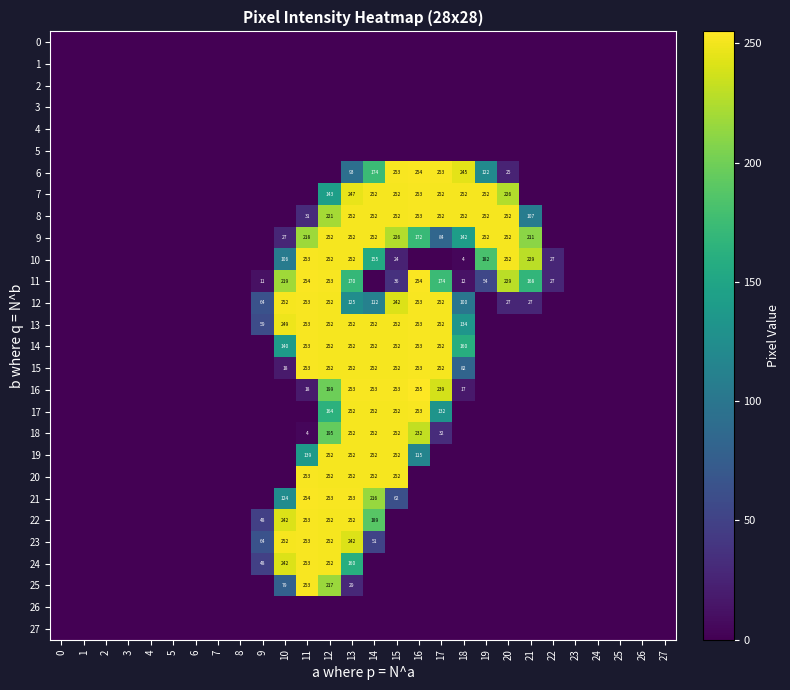

Reading left to right, what are all the values shown in this chart?

row_0: 0	0	0	0	0	0	0	0	0	0	0	0	0	0	0	0	0	0	0	0	0	0	0	0	0	0	0	0
row_1: 0	0	0	0	0	0	0	0	0	0	0	0	0	0	0	0	0	0	0	0	0	0	0	0	0	0	0	0
row_2: 0	0	0	0	0	0	0	0	0	0	0	0	0	0	0	0	0	0	0	0	0	0	0	0	0	0	0	0
row_3: 0	0	0	0	0	0	0	0	0	0	0	0	0	0	0	0	0	0	0	0	0	0	0	0	0	0	0	0
row_4: 0	0	0	0	0	0	0	0	0	0	0	0	0	0	0	0	0	0	0	0	0	0	0	0	0	0	0	0
row_5: 0	0	0	0	0	0	0	0	0	0	0	0	0	0	0	0	0	0	0	0	0	0	0	0	0	0	0	0
row_6: 0	0	0	0	0	0	0	0	0	0	0	0	0	93	174	253	254	253	245	122	25	0	0	0	0	0	0	0
row_7: 0	0	0	0	0	0	0	0	0	0	0	0	143	247	252	252	253	252	252	252	226	0	0	0	0	0	0	0
row_8: 0	0	0	0	0	0	0	0	0	0	0	31	221	252	252	252	253	252	252	252	252	107	0	0	0	0	0	0
row_9: 0	0	0	0	0	0	0	0	0	0	27	218	252	252	252	226	172	84	142	252	252	211	0	0	0	0	0	0
row_10: 0	0	0	0	0	0	0	0	0	0	106	253	252	252	155	24	0	0	4	182	252	229	27	0	0	0	0	0
row_11: 0	0	0	0	0	0	0	0	0	11	219	254	253	170	0	36	254	174	12	54	229	168	27	0	0	0	0	0
row_12: 0	0	0	0	0	0	0	0	0	64	252	253	252	125	112	242	253	252	100	0	27	27	0	0	0	0	0	0
row_13: 0	0	0	0	0	0	0	0	0	59	249	253	252	252	252	252	253	252	134	0	0	0	0	0	0	0	0	0
row_14: 0	0	0	0	0	0	0	0	0	0	140	253	252	252	252	252	253	252	160	0	0	0	0	0	0	0	0	0
row_15: 0	0	0	0	0	0	0	0	0	0	18	253	252	252	252	252	253	252	82	0	0	0	0	0	0	0	0	0
row_16: 0	0	0	0	0	0	0	0	0	0	0	18	199	253	253	253	255	239	17	0	0	0	0	0	0	0	0	0
row_17: 0	0	0	0	0	0	0	0	0	0	0	0	164	252	252	252	253	132	0	0	0	0	0	0	0	0	0	0
row_18: 0	0	0	0	0	0	0	0	0	0	0	4	195	252	252	252	232	32	0	0	0	0	0	0	0	0	0	0
row_19: 0	0	0	0	0	0	0	0	0	0	0	139	252	252	252	252	115	0	0	0	0	0	0	0	0	0	0	0
row_20: 0	0	0	0	0	0	0	0	0	0	0	253	252	252	252	252	0	0	0	0	0	0	0	0	0	0	0	0
row_21: 0	0	0	0	0	0	0	0	0	0	124	254	253	253	216	62	0	0	0	0	0	0	0	0	0	0	0	0
row_22: 0	0	0	0	0	0	0	0	0	48	242	253	252	252	189	0	0	0	0	0	0	0	0	0	0	0	0	0
row_23: 0	0	0	0	0	0	0	0	0	64	252	253	252	242	51	0	0	0	0	0	0	0	0	0	0	0	0	0
row_24: 0	0	0	0	0	0	0	0	0	48	242	253	252	160	0	0	0	0	0	0	0	0	0	0	0	0	0	0
row_25: 0	0	0	0	0	0	0	0	0	0	79	253	217	29	0	0	0	0	0	0	0	0	0	0	0	0	0	0
row_26: 0	0	0	0	0	0	0	0	0	0	0	0	0	0	0	0	0	0	0	0	0	0	0	0	0	0	0	0
row_27: 0	0	0	0	0	0	0	0	0	0	0	0	0	0	0	0	0	0	0	0	0	0	0	0	0	0	0	0